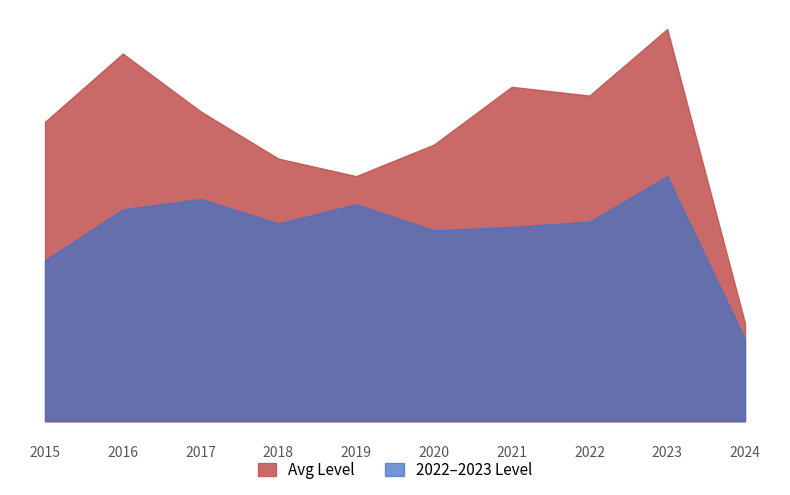

What are all the series names shown in the legend?

Avg Level, 2022–2023 Level